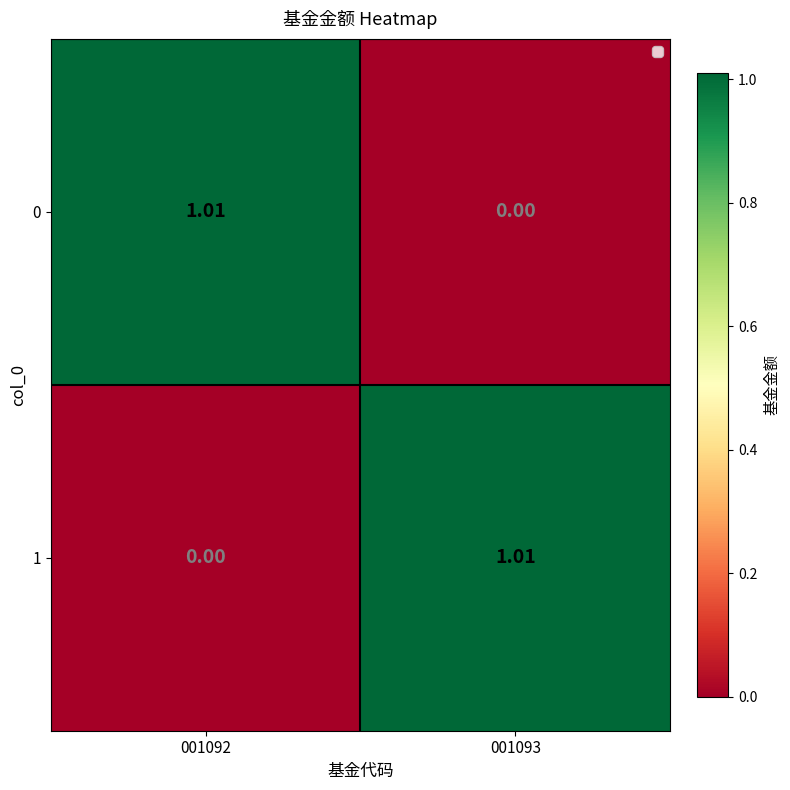

Is the value of 1 at 001093 greater than the value of 0 at 001093?

Yes